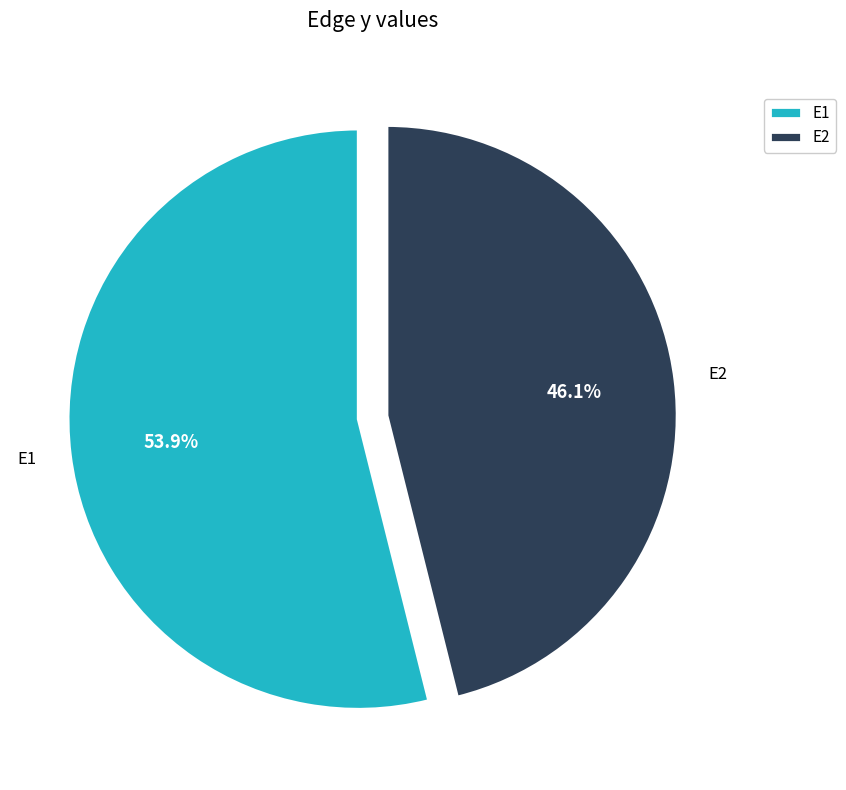

Approximately how many times larger is the value at E2 compared to E1?

0.9